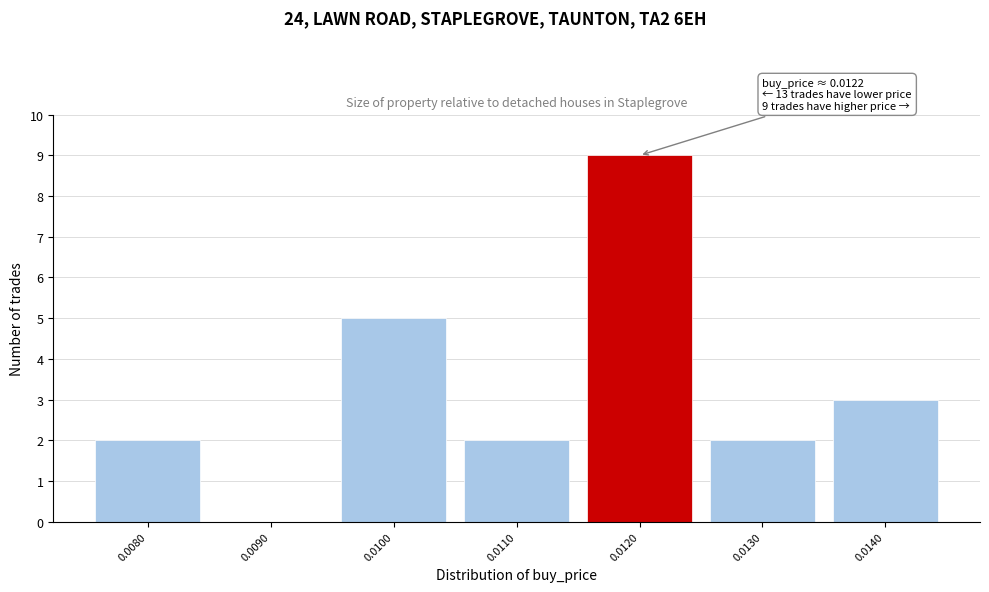

Reading left to right, transcribe all the data shown in this chart.

0.0080=2	0.0090=0	0.0100=5	0.0110=2	0.0120=9	0.0130=2	0.0140=3